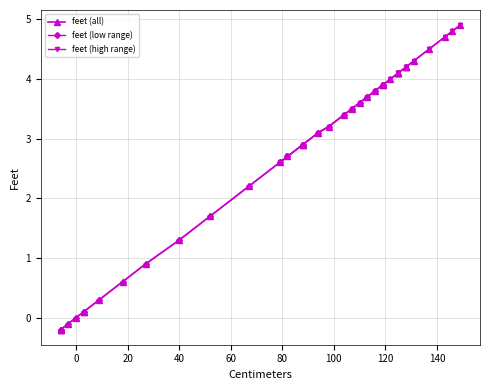

At which label is the value closest to 2?

67